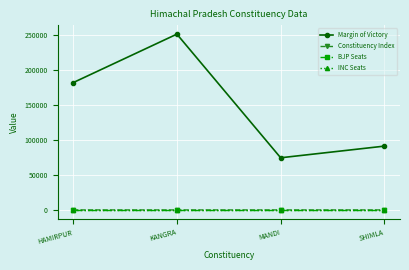

Which series has the widest spread of values?

Margin of Victory